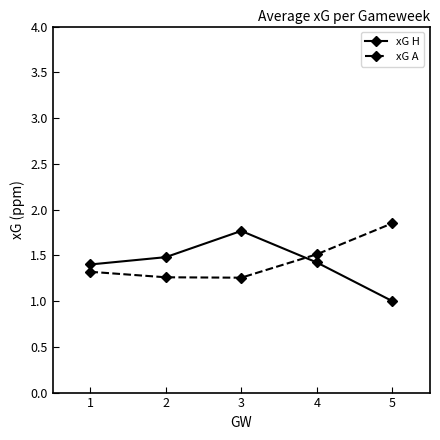

What is the sum of all xG A values?

7.2